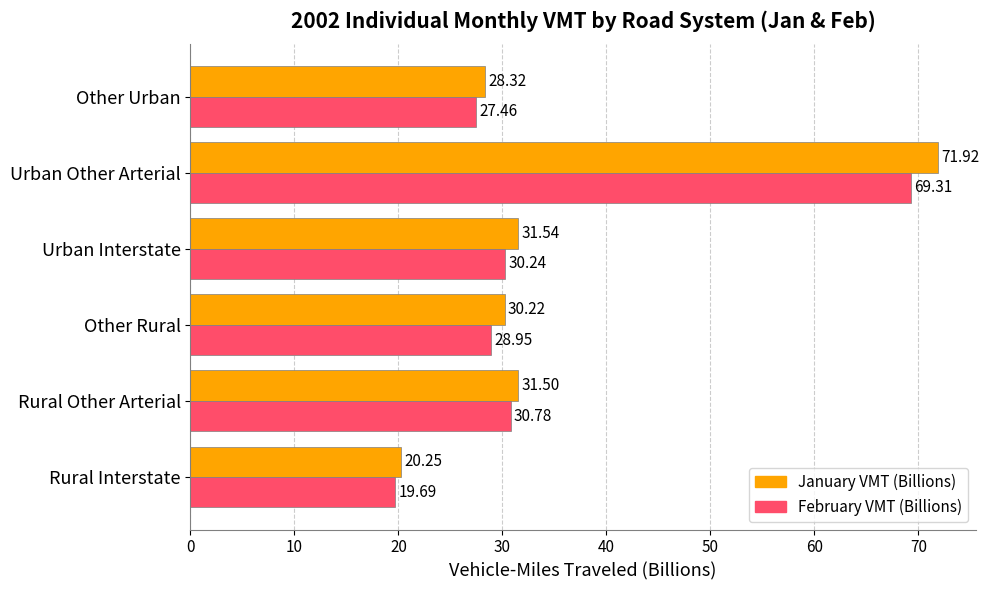

What is the difference between the maximum and second lowest values in the January VMT (Billions) series?

43.6